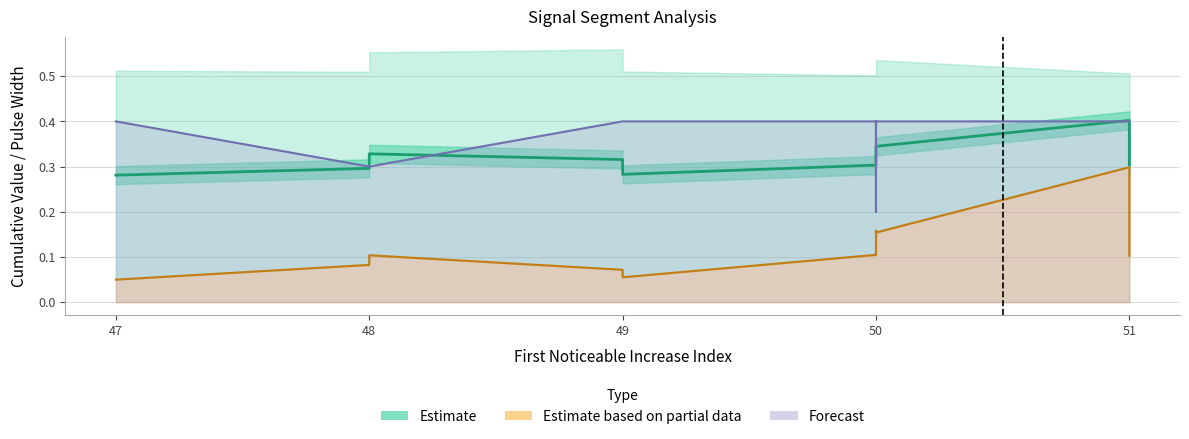

True or false: Forecast has more than 0 points higher than both neighbors.

False